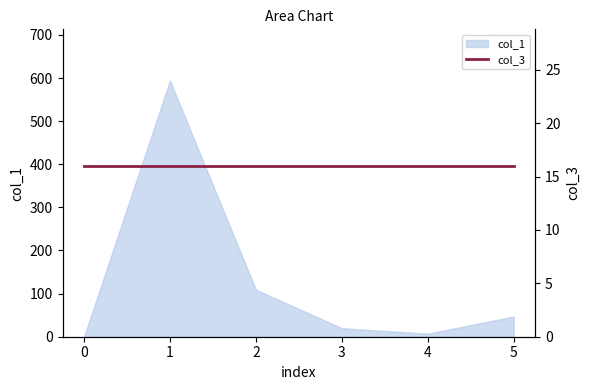

Where is the first local maximum?

1